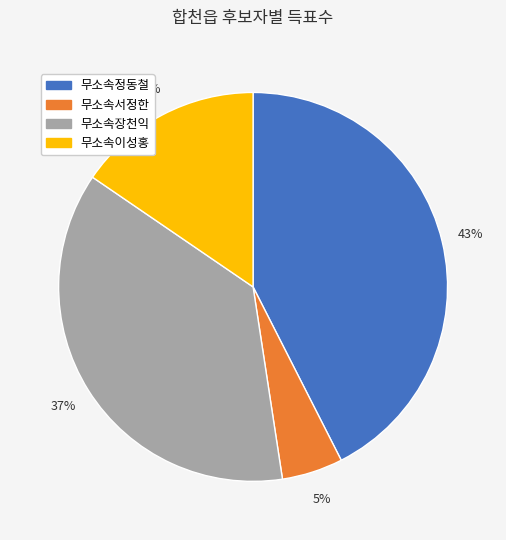

Count the number of slices in the pie.

4